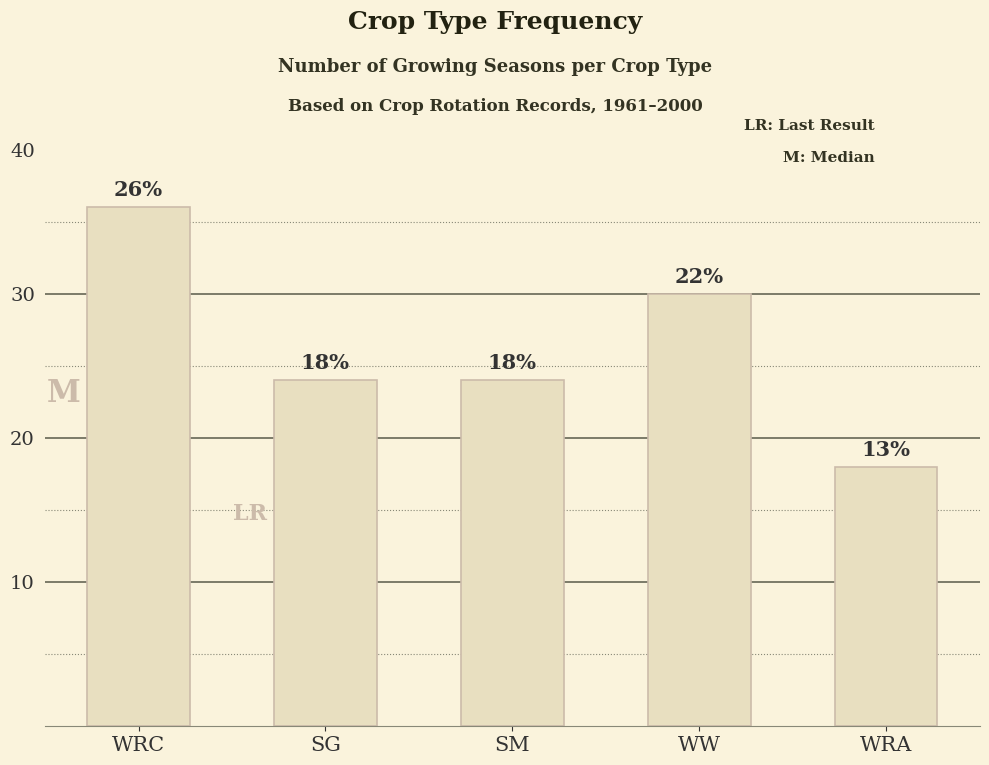

Reading left to right, what are all the values shown in this chart?

36	24	24	30	18